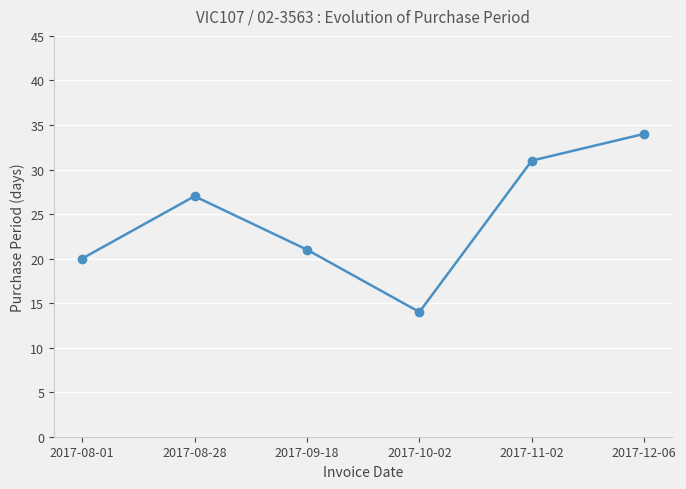

What is the minimum value shown in the chart?

14